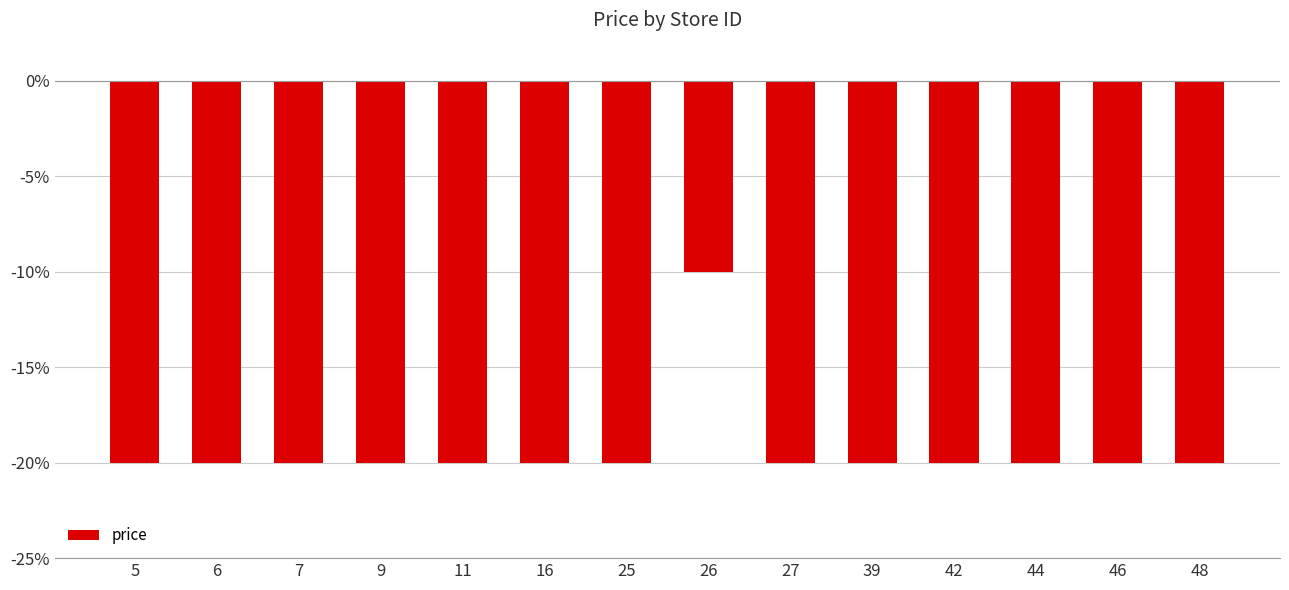

What is the sum of the values at 25 and 42?

-40